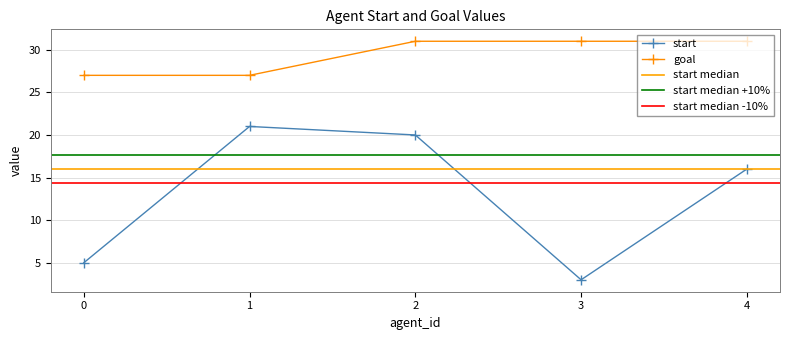

Reading right to left, transcribe all the data shown in this chart.

start: 4=16	3=3	2=20	1=21	0=5
goal: 4=31	3=31	2=31	1=27	0=27